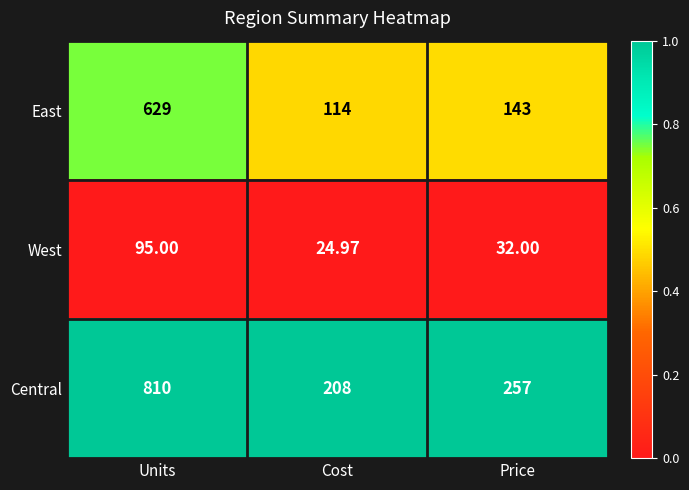

Is the value of West at Units greater than the value of Central at Price?

No